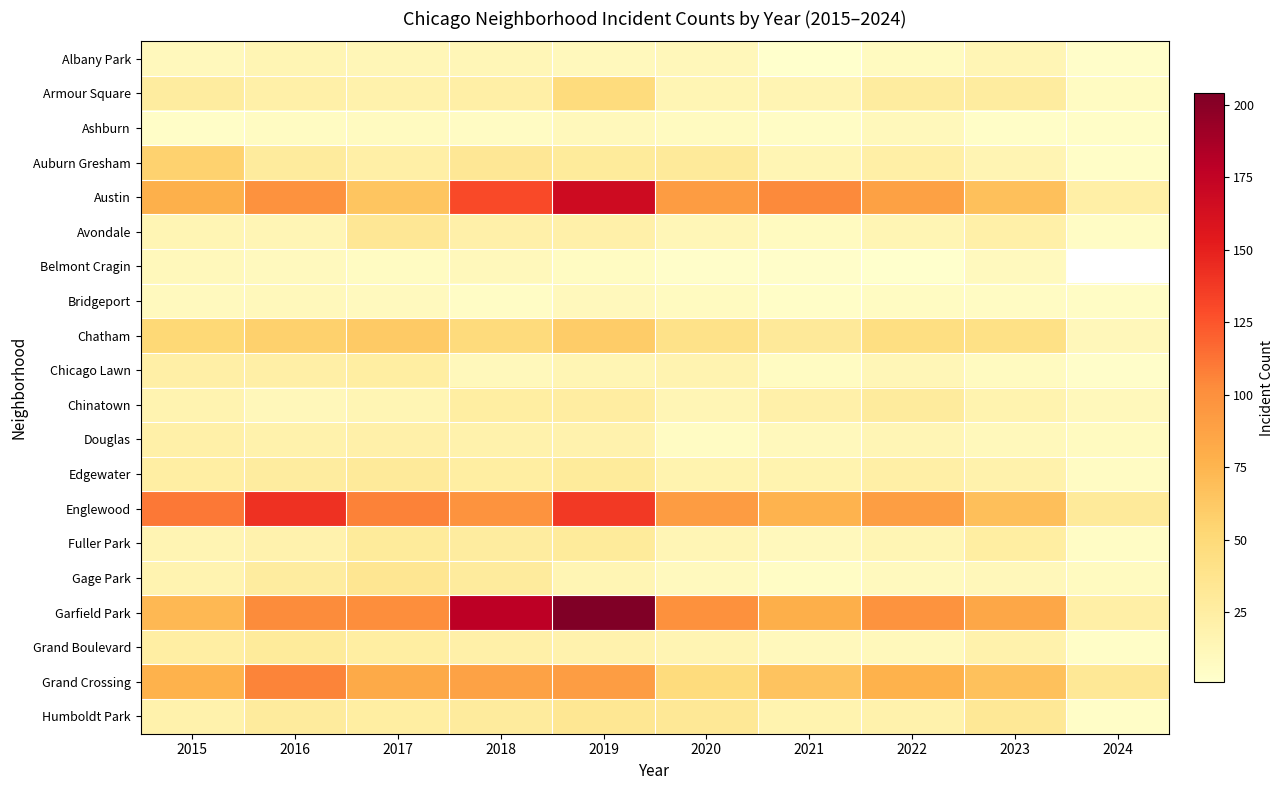

How many series are shown in this chart?

20